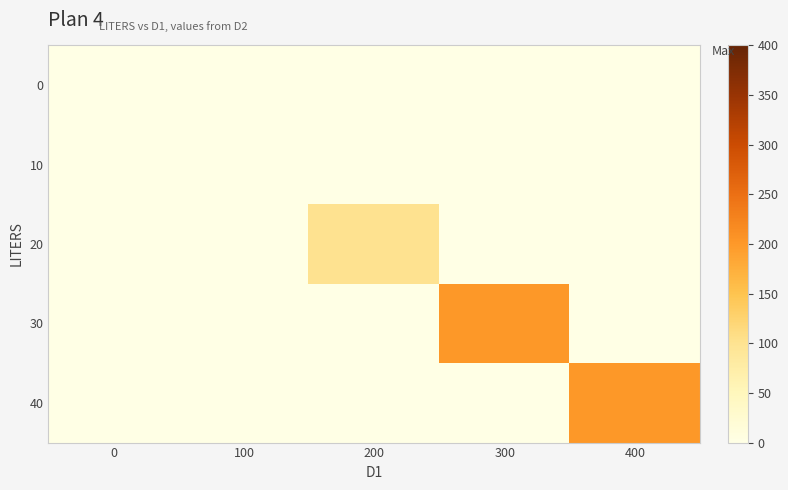

At 0, list the series in order from largest to smallest.

0, 10, 20, 30, 40